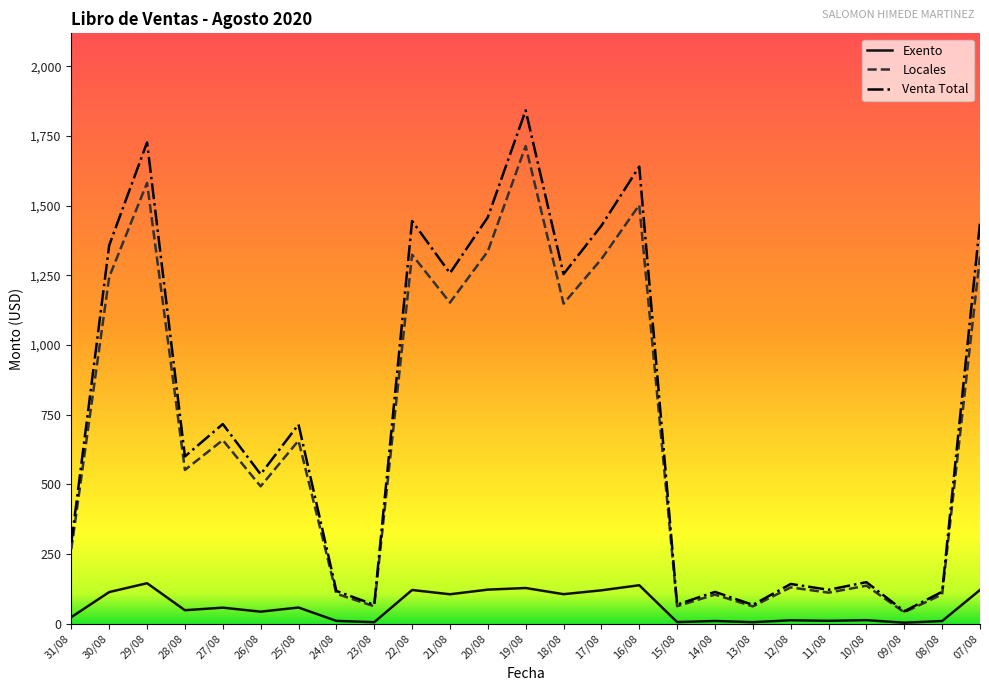

Rank the series by their maximum value, from lowest to highest.

Exento, Locales, Venta Total